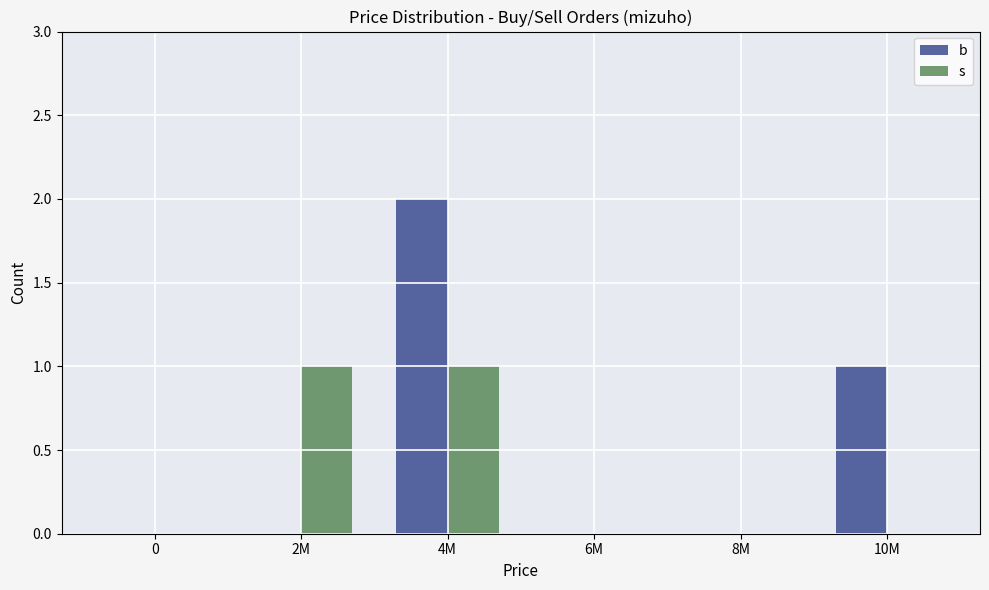

At which category is the sum across all series the highest?

4M